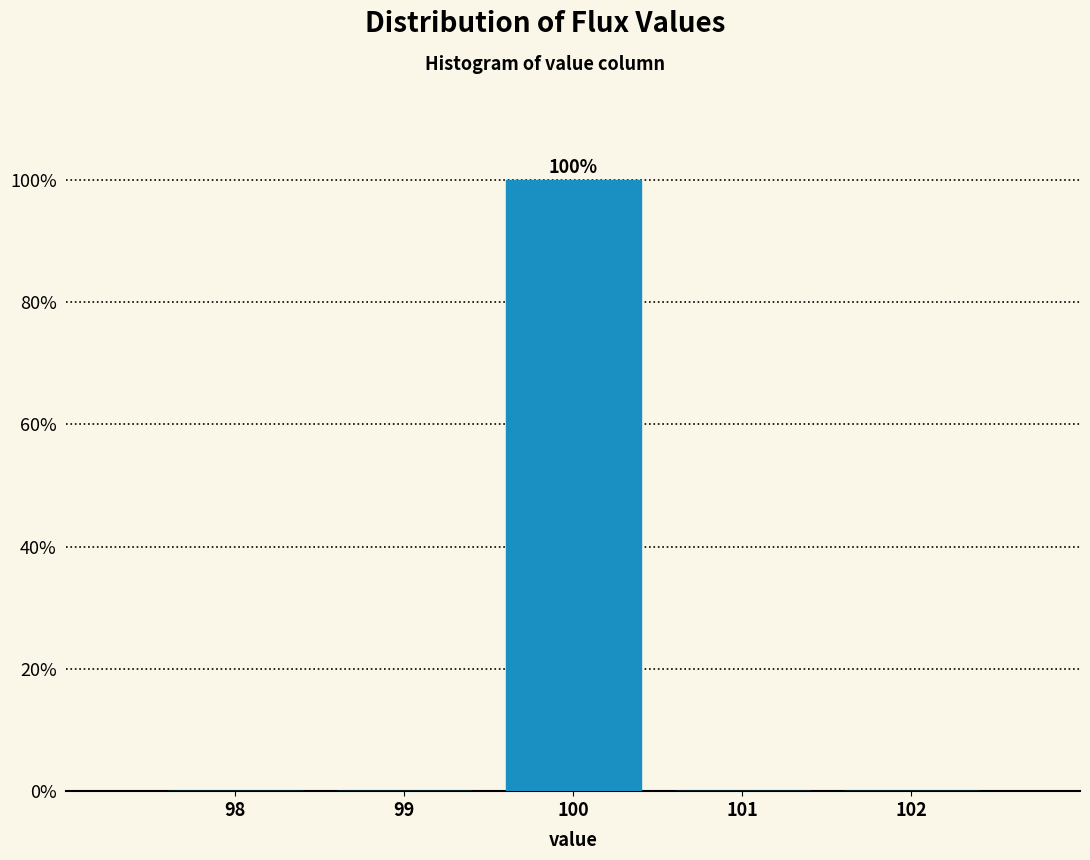

Which range on the x-axis has the tallest bar?

99.5 to 100.5